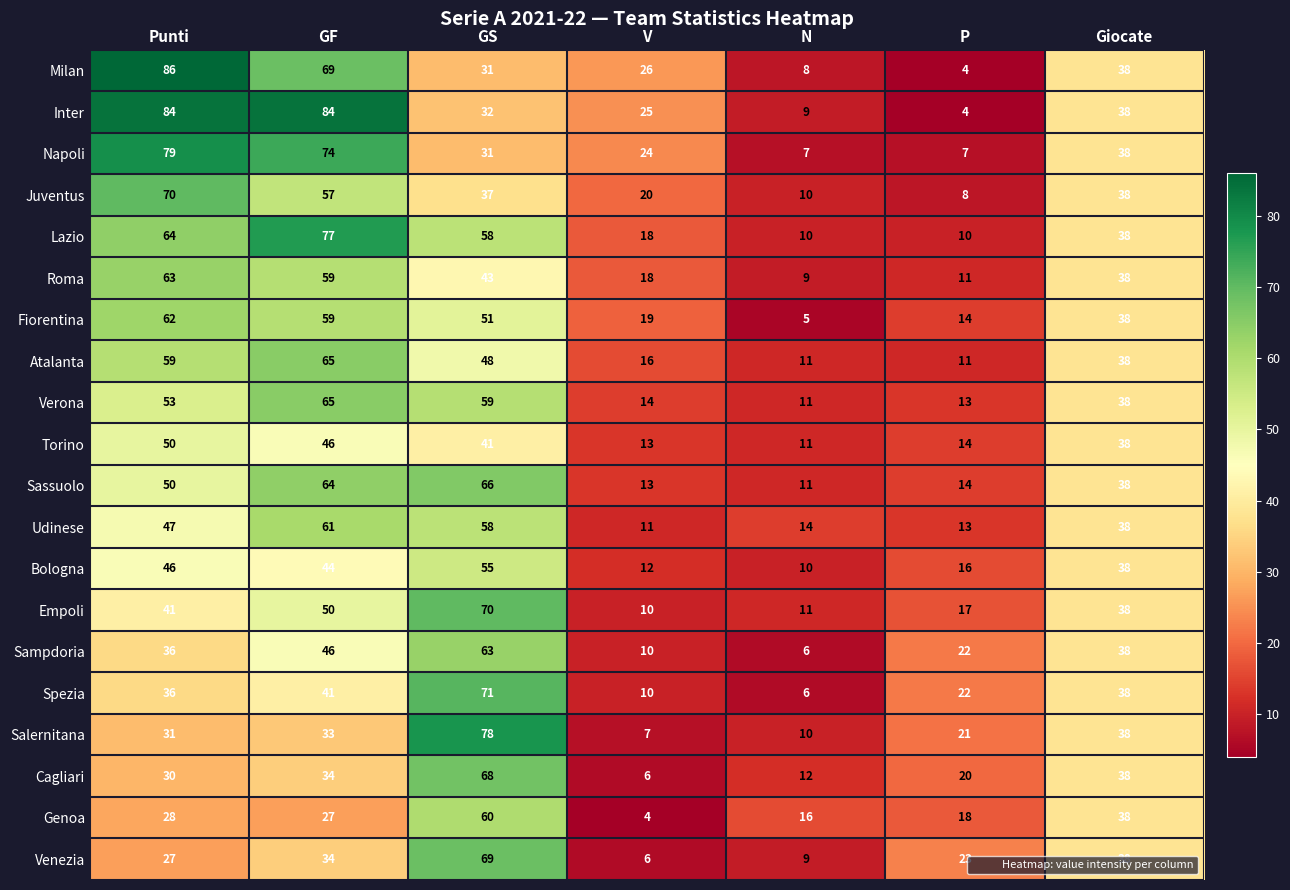

What is the average value of the Sampdoria series?

32